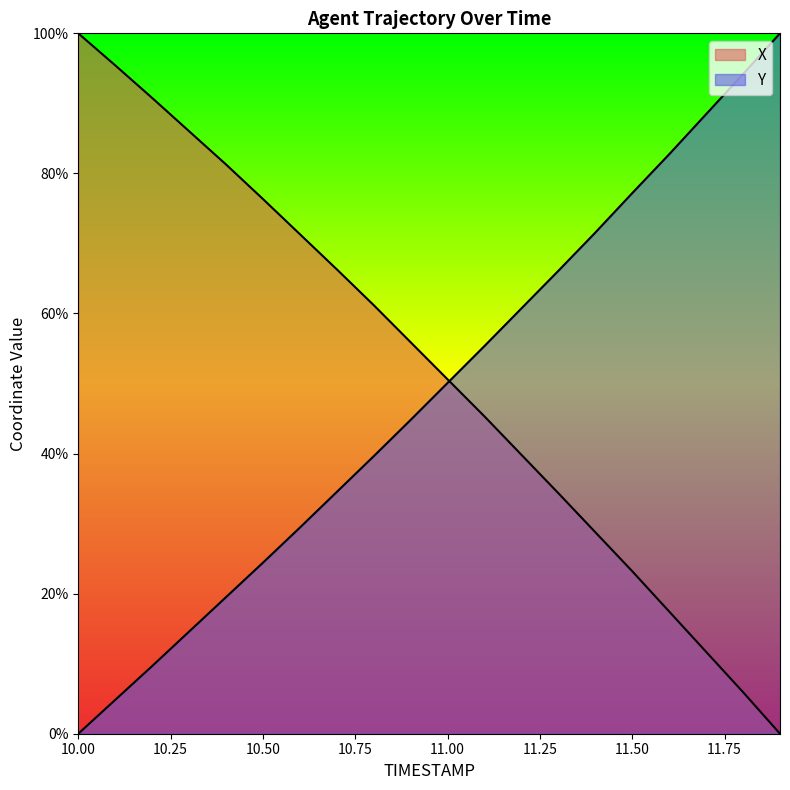

Reading left to right, what are all the values shown in this chart?

X: 100.0	95.4	90.8	86.0	81.3	76.3	71.3	66.3	61.2	55.9	50.6	45.3	39.8	34.3	28.8	23.2	17.4	11.7	5.9	0.0
Y: 0.0	4.8	9.7	14.6	19.5	24.4	29.4	34.5	39.6	44.8	50.1	55.4	60.7	66.1	71.6	77.2	82.7	88.5	94.2	100.0